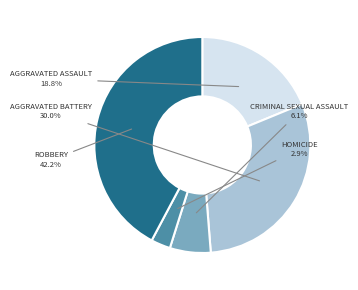

Is there a majority slice in this chart?

No